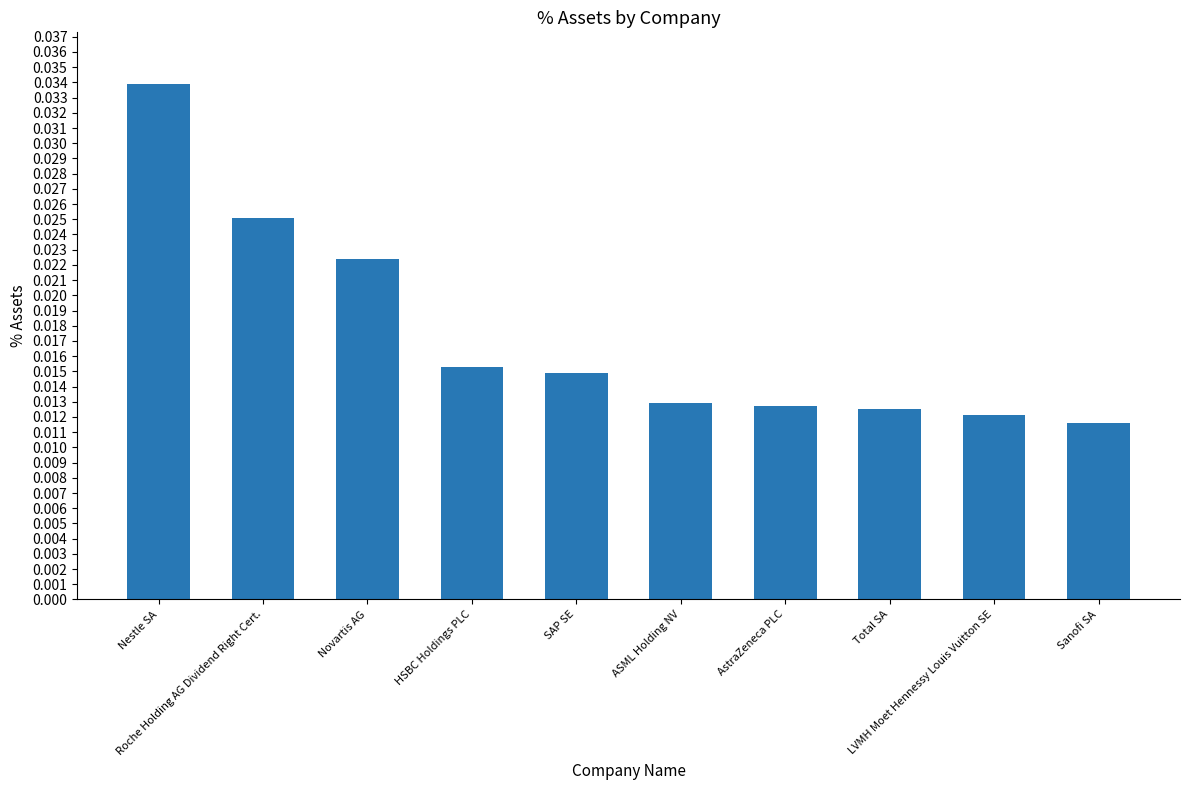

How many values are between 0 and 1?

10